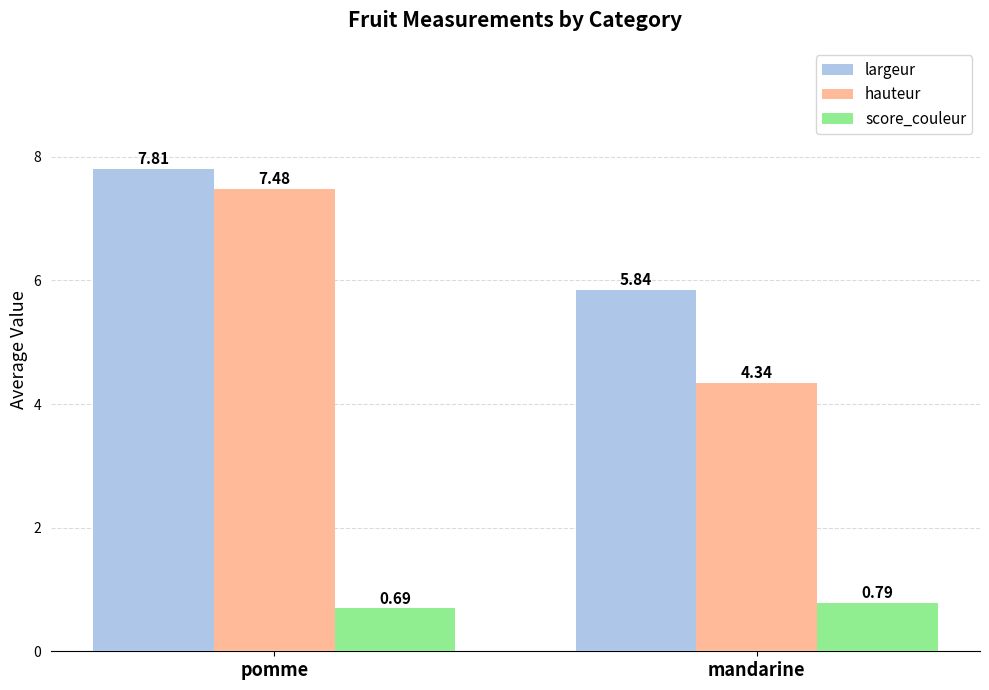

Count the number of data series in this chart.

3